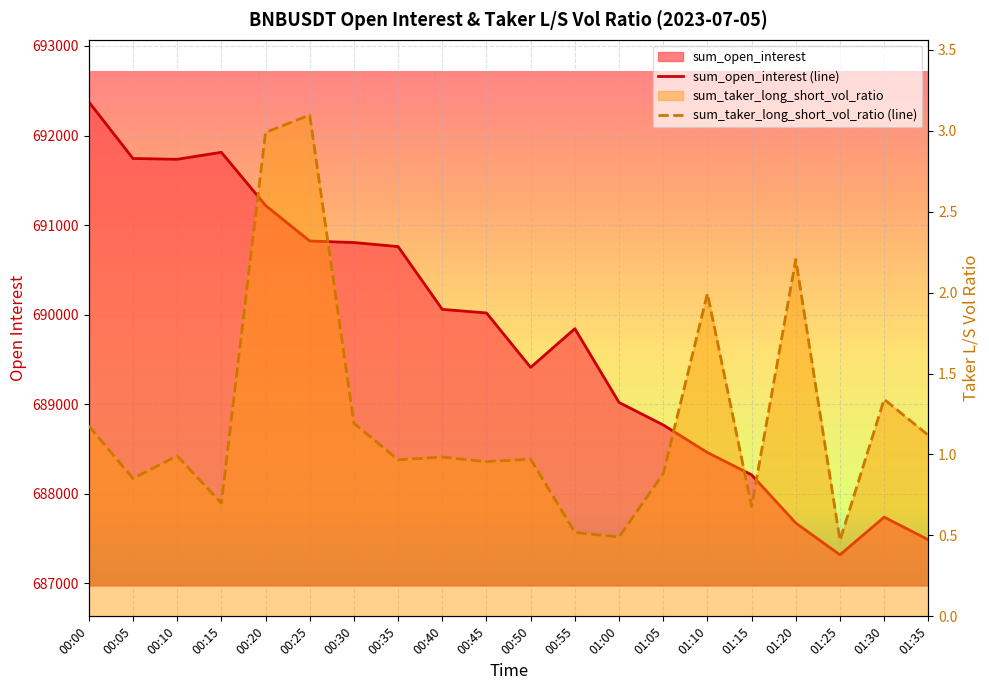

What is the total value across all series at 00:35?

690760.7